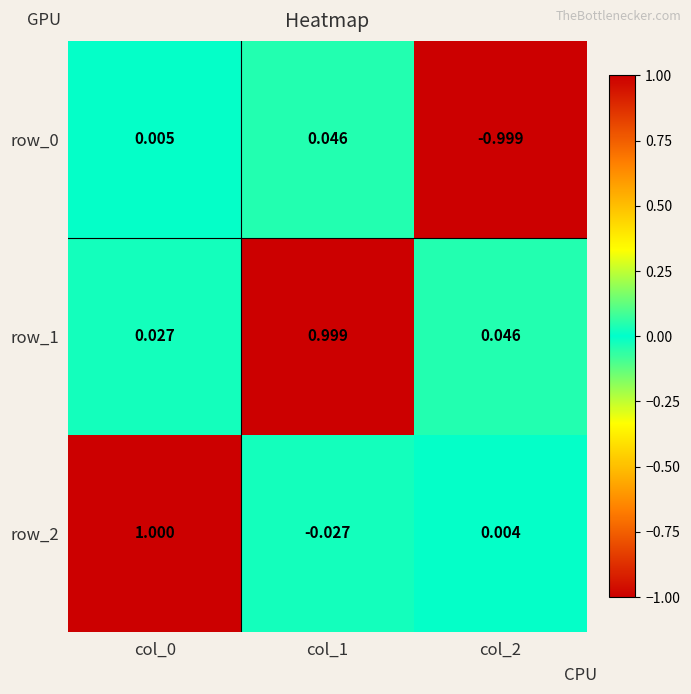

Is the value of row_0 at col_0 greater than the value of row_1 at col_1?

No